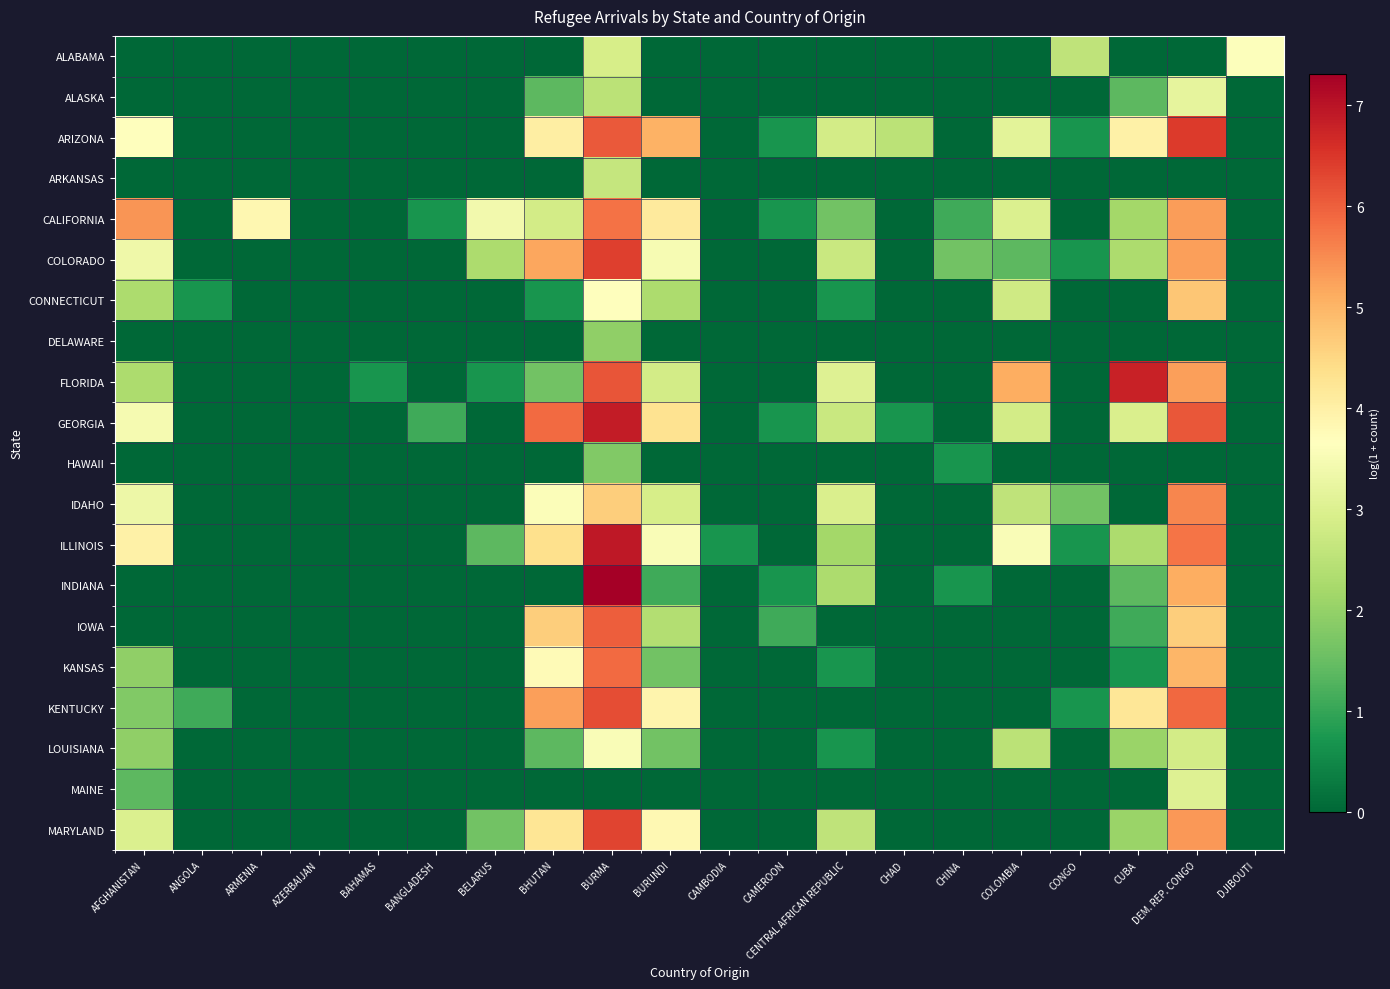

Which label corresponds to the smallest value in the chart?

AFGHANISTAN